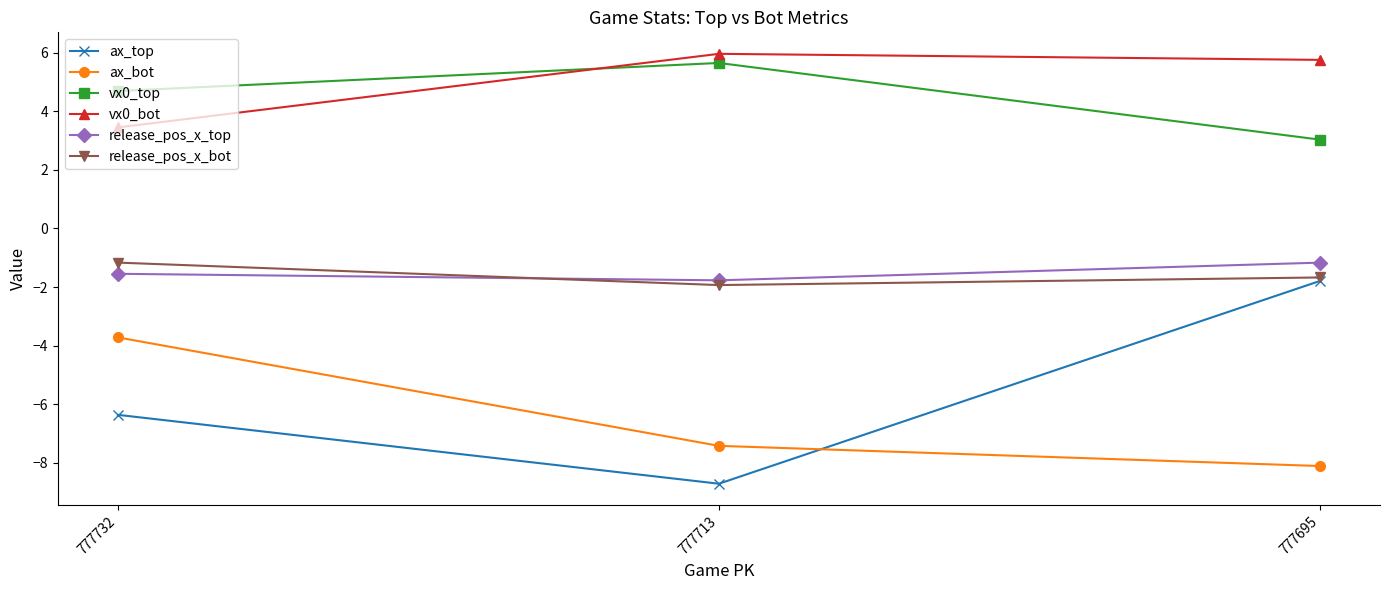

Which series has the largest range (max minus min)?

ax_top